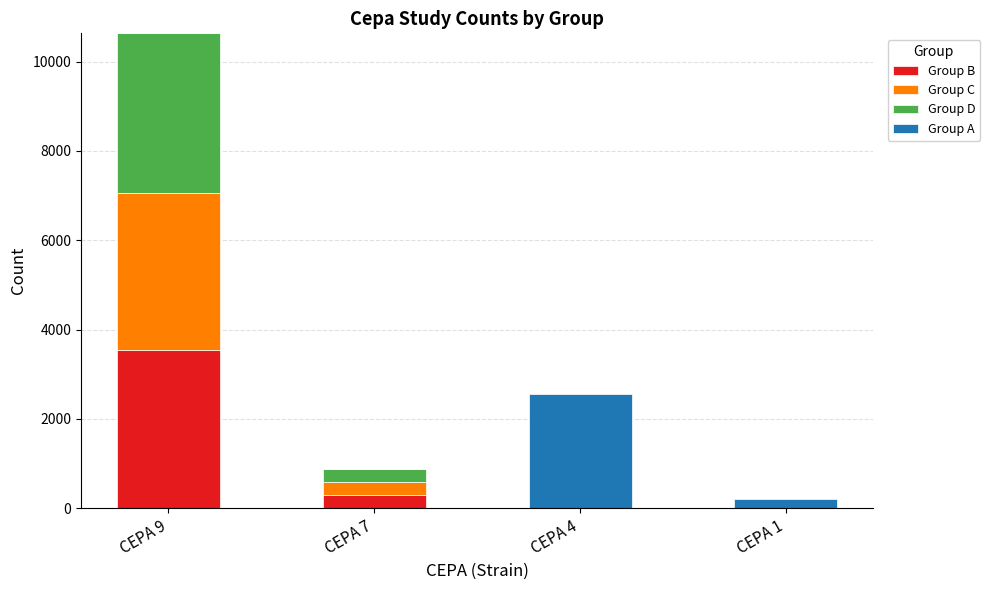

What is the highest value of the Group B series?

3540